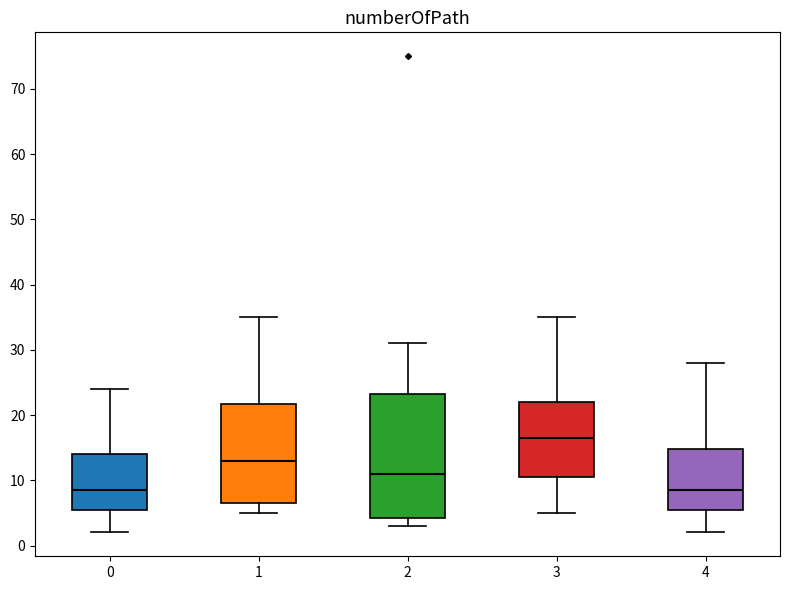

Where is the lower edge of the box at x = 2 on the y-axis? The values are not printed on the chart, so give them approximately, as read against the axis.

4